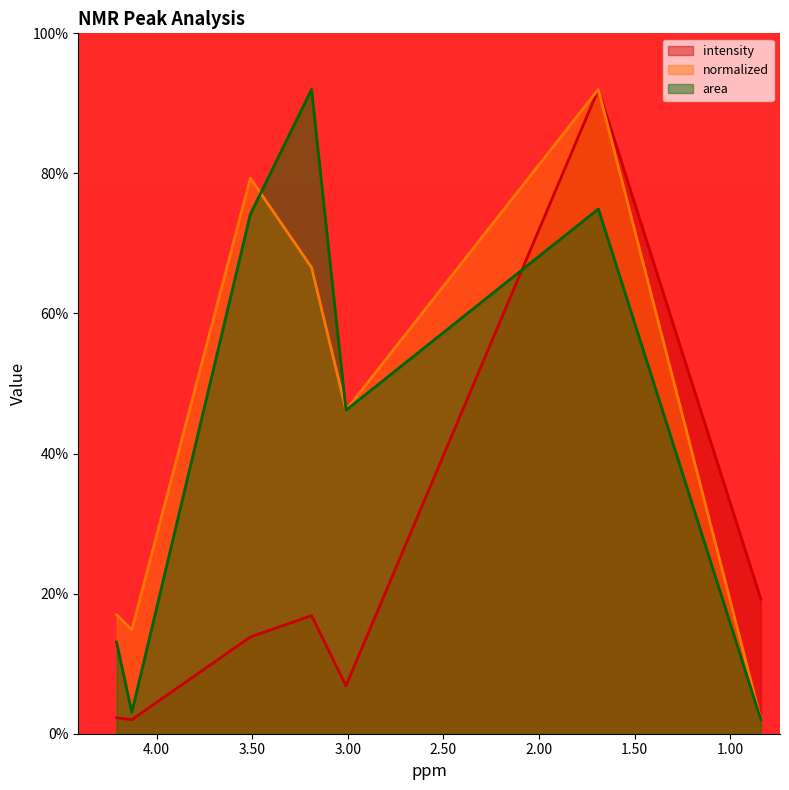

How many interior local valleys does the normalized series have?

2